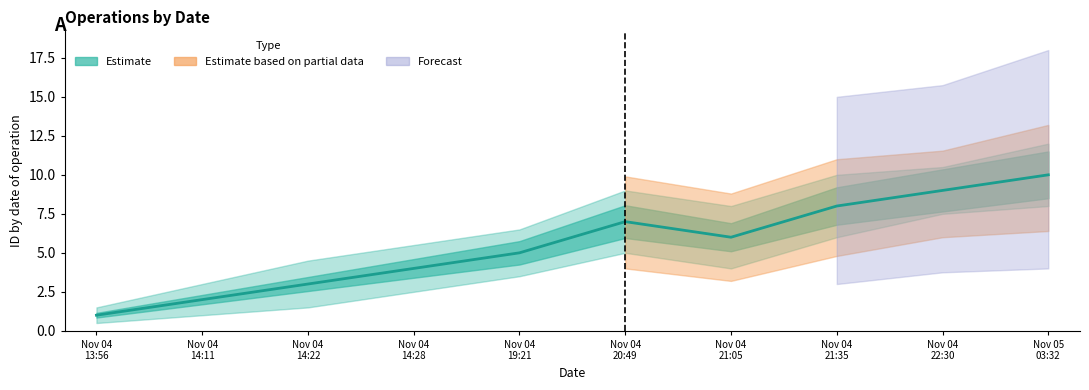

What is the minimum value shown in the chart?

1